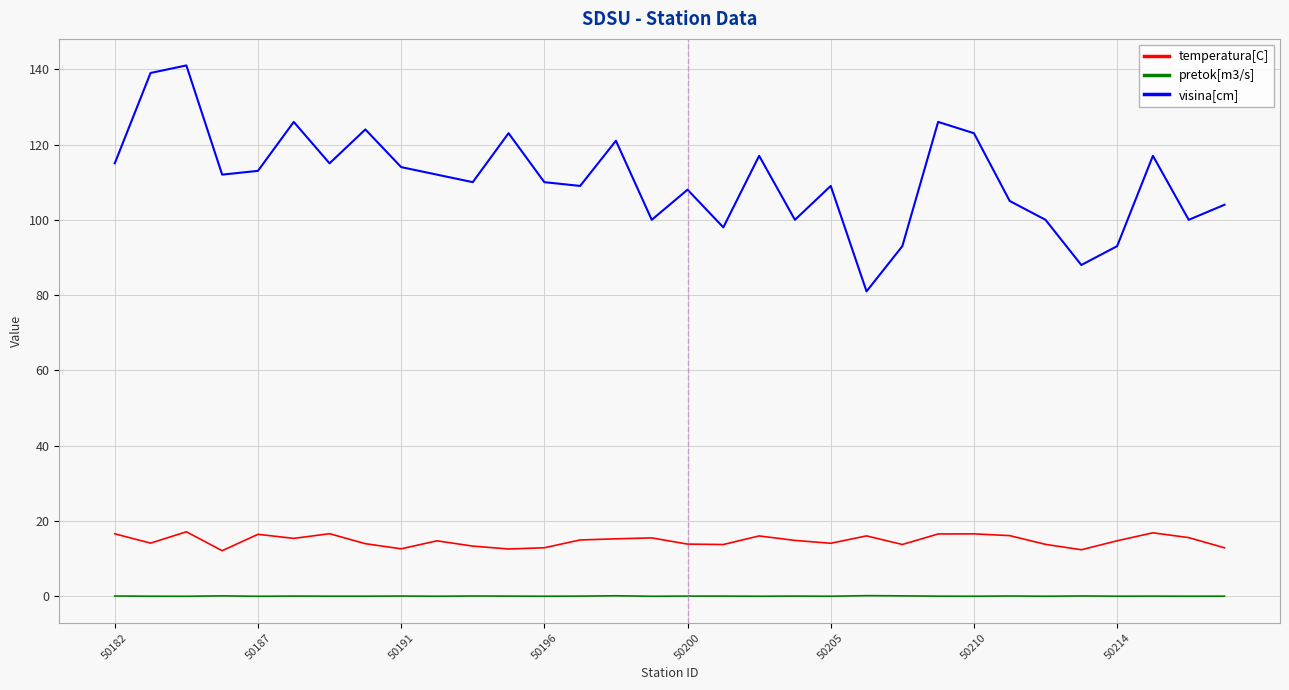

True or false: pretok[m3/s] and temperatura[C] cross at least once.

False